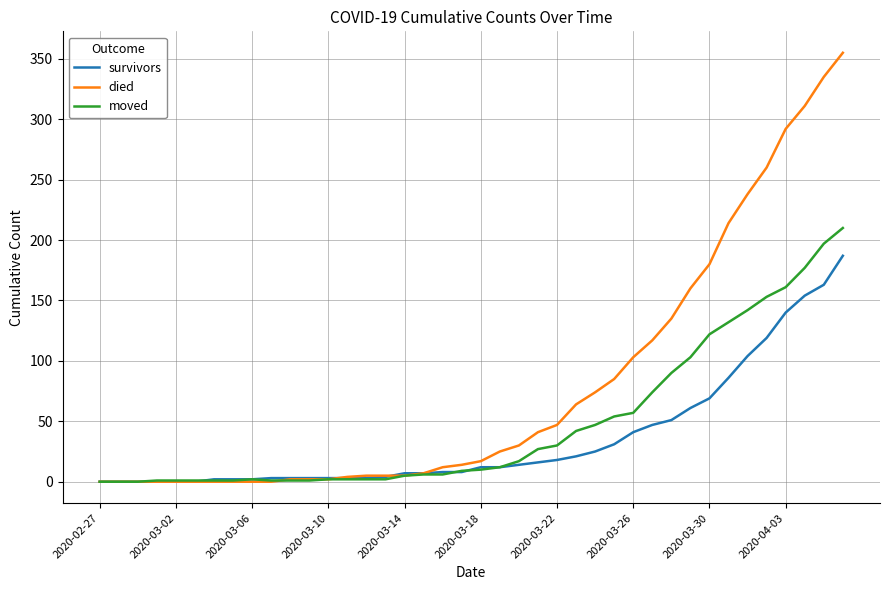

Which series has the largest total across all categories?

died